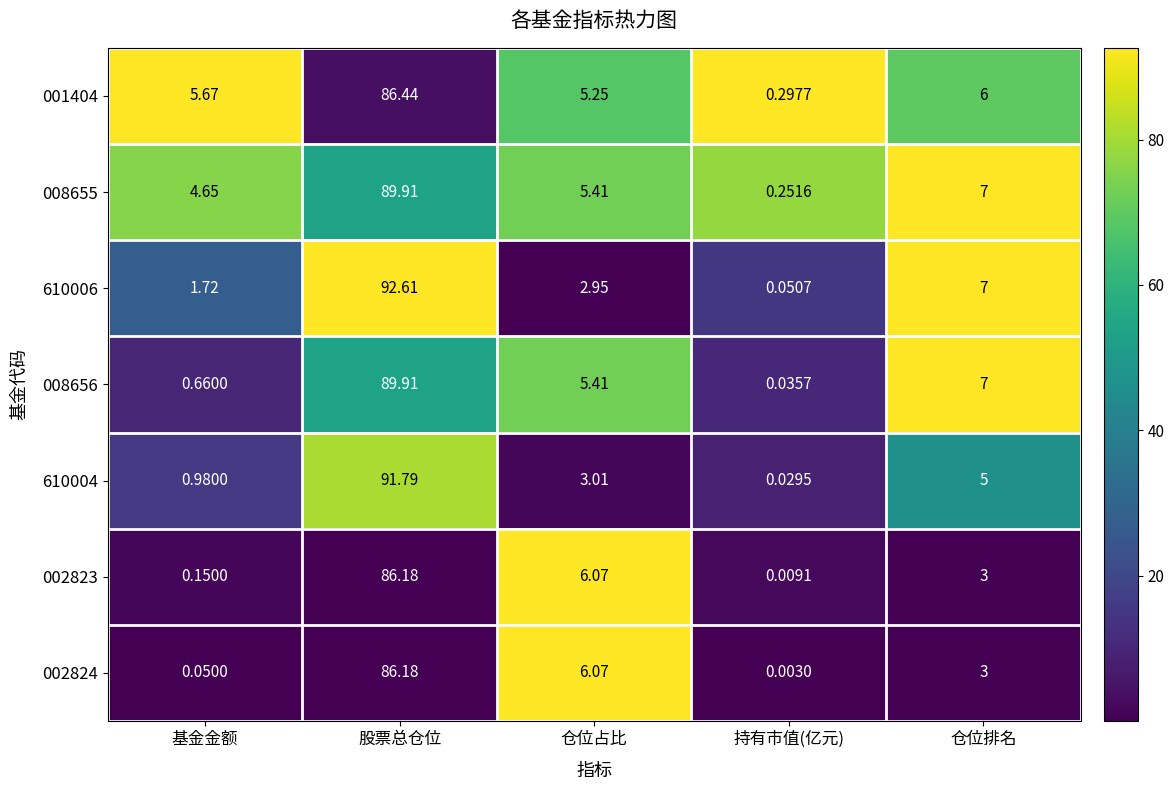

Which category has the highest value across all series?

股票总仓位